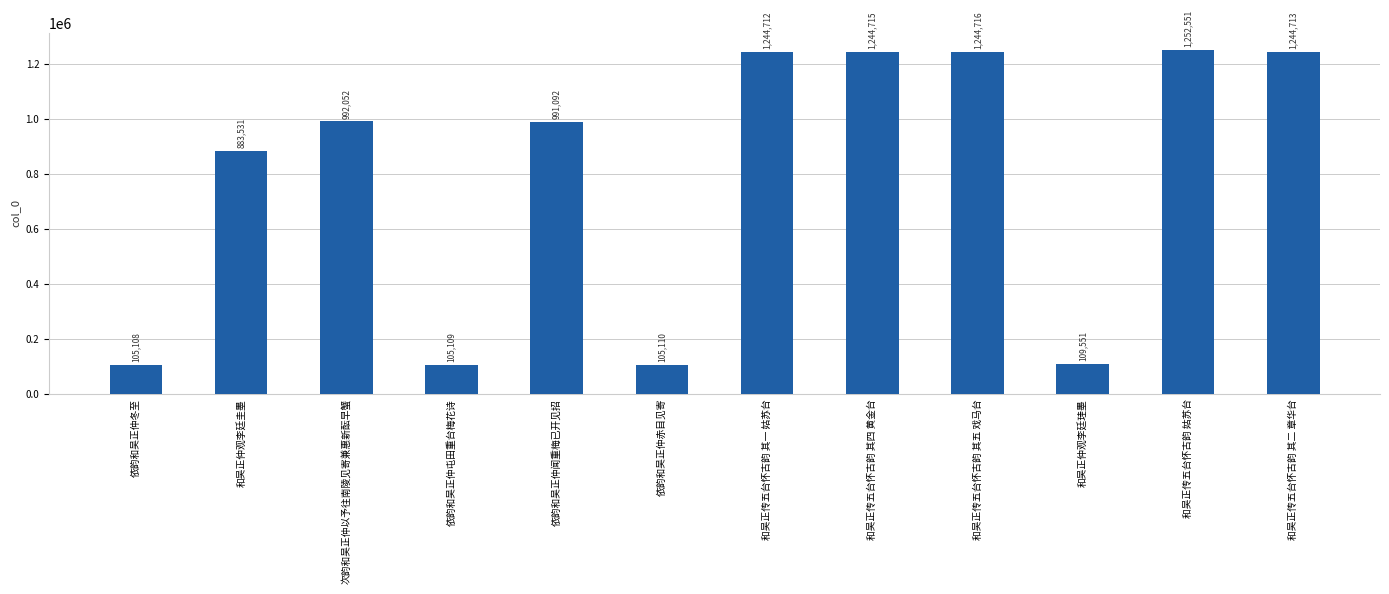

What is the label of the 7th bar from the left?

和吴正传五台怀古韵 其一 姑苏台